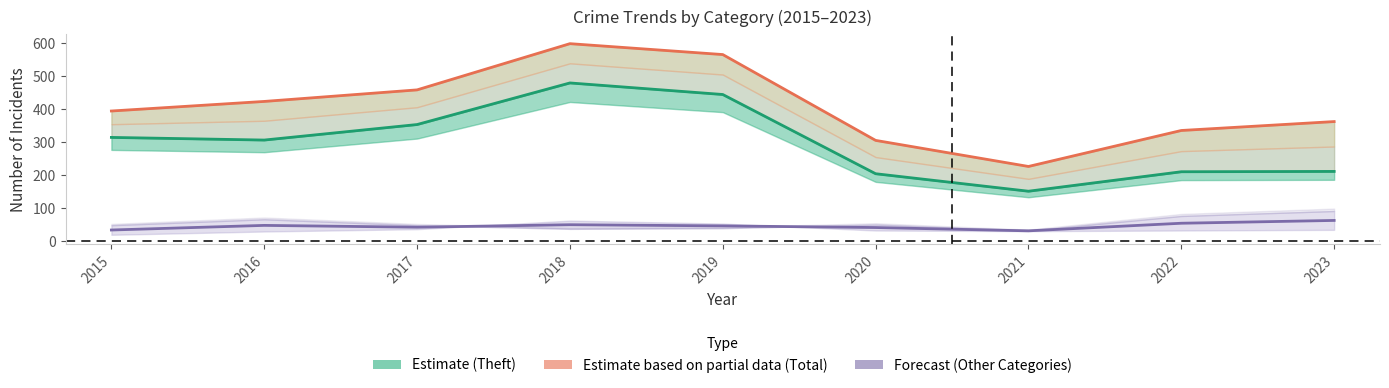

At how many categories does at least one series exceed 134?

9